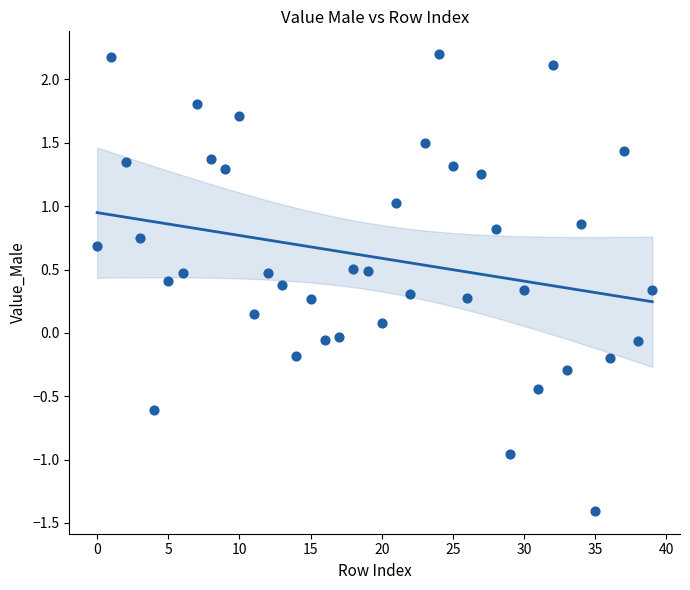

What is the range of Y values (max minus min)?

3.6